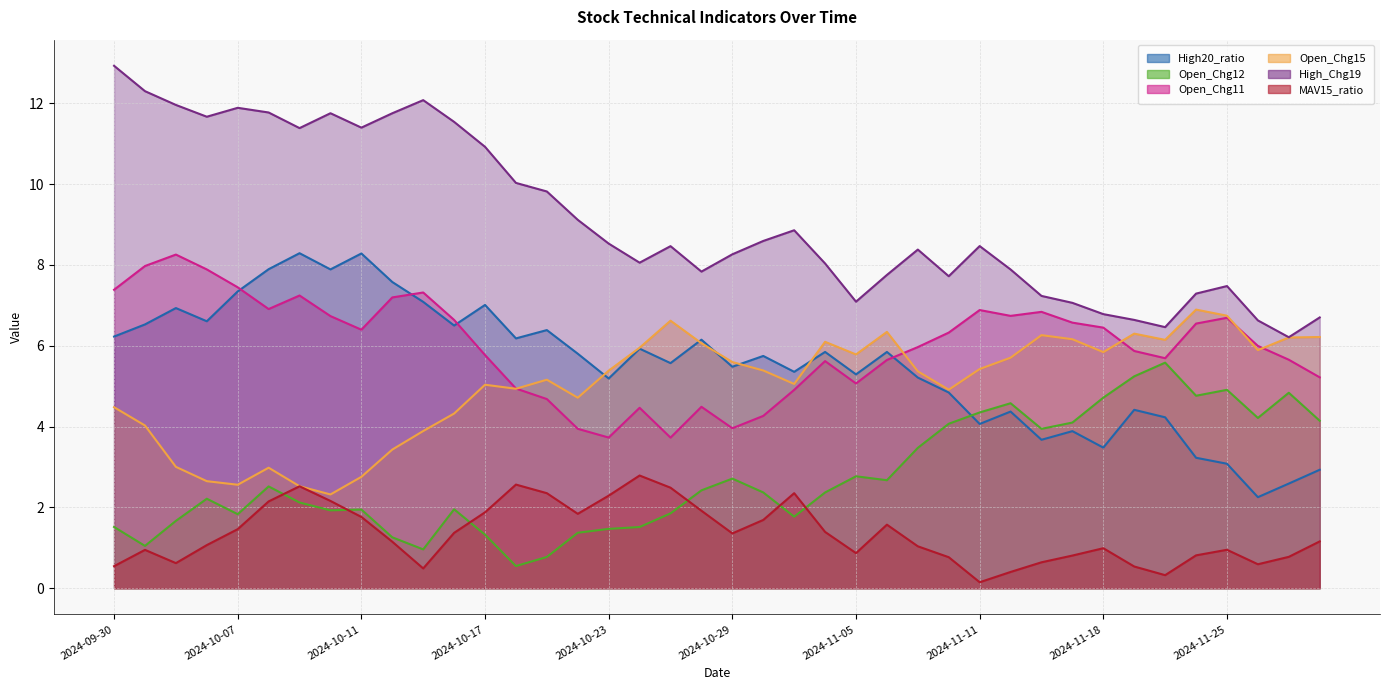

True or false: High20_ratio and High_Chg19 intersect in this chart.

False